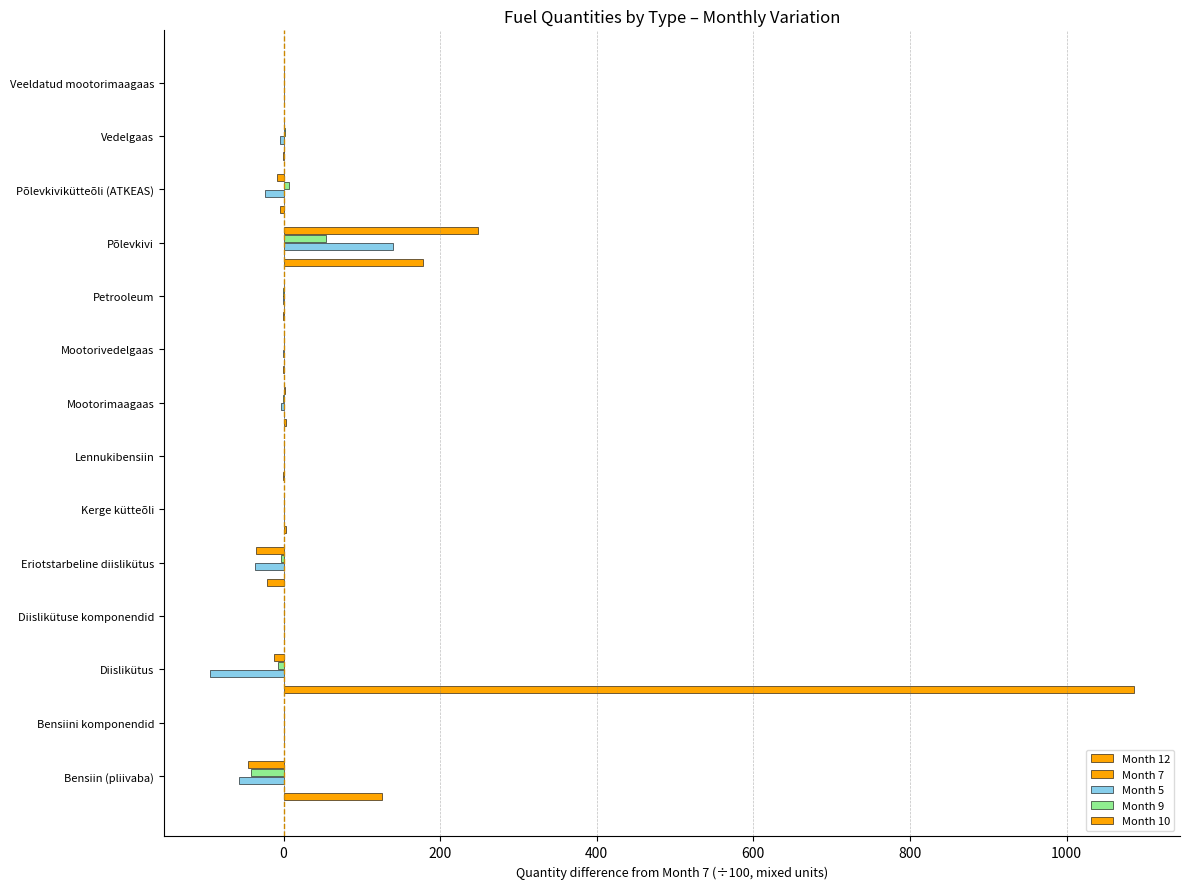

What position from the left is 1000?

7